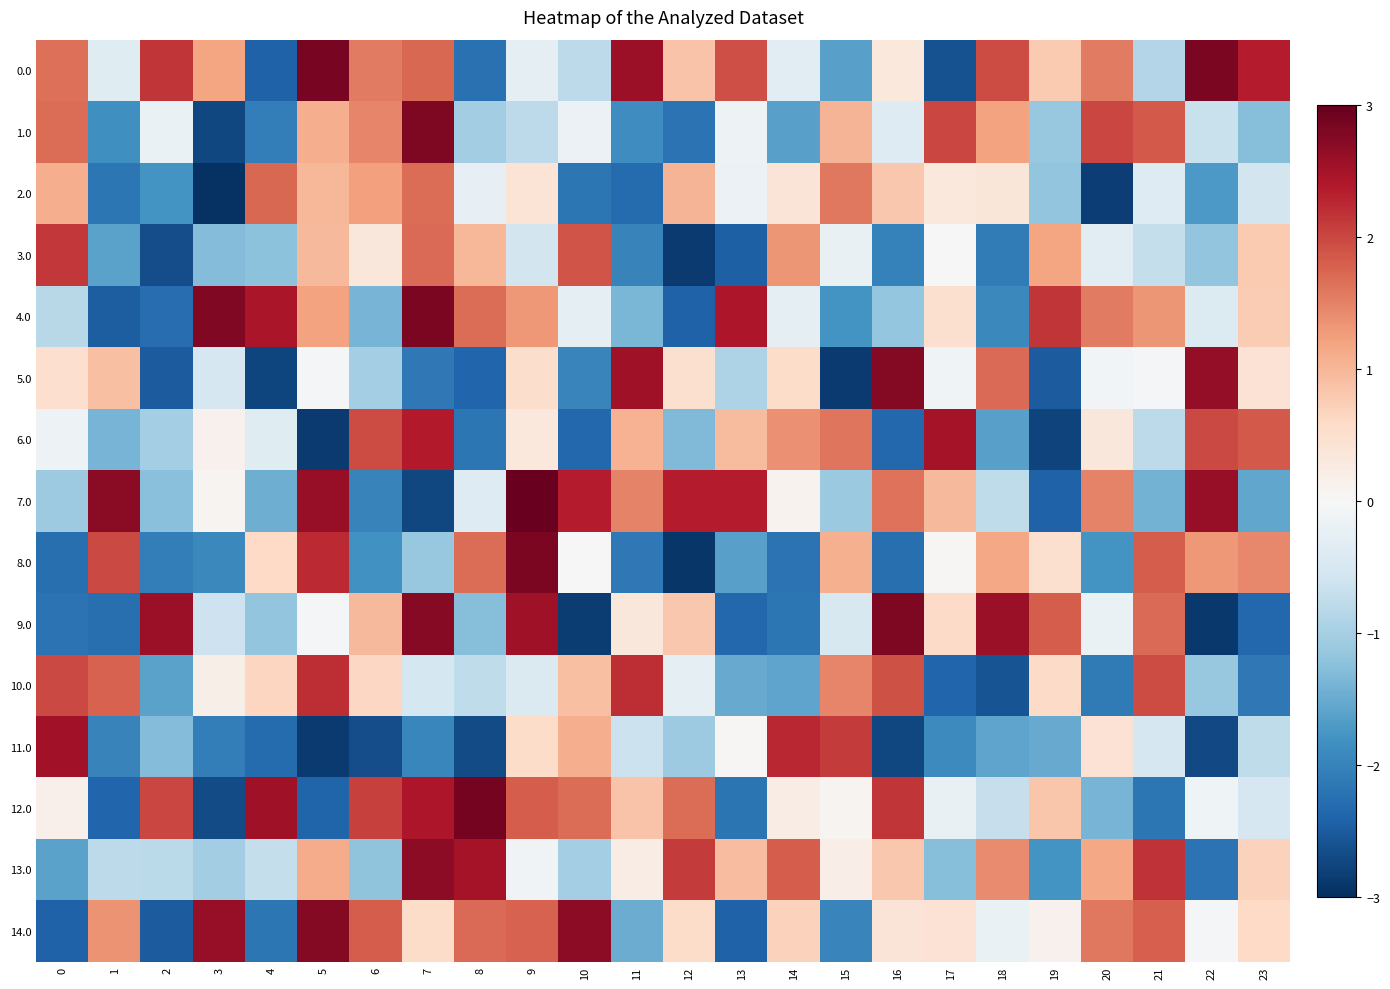

Which series has the largest range (max minus min)?

8.0